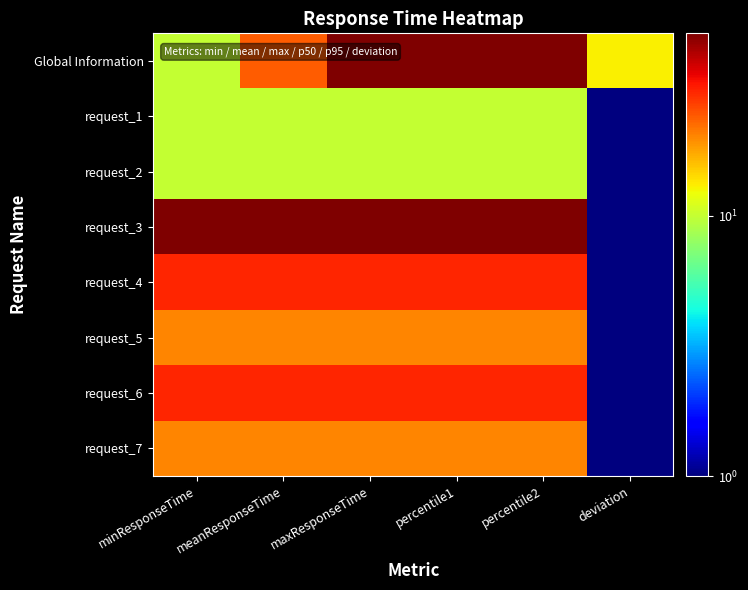

Reading left to right, what are all the values shown in this chart?

Global Information: minResponseTime=10	meanResponseTime=24	maxResponseTime=50	percentile1=50	percentile2=50	deviation=13
request_1: minResponseTime=10	meanResponseTime=10	maxResponseTime=10	percentile1=10	percentile2=10	deviation=1
request_2: minResponseTime=10	meanResponseTime=10	maxResponseTime=10	percentile1=10	percentile2=10	deviation=1
request_3: minResponseTime=50	meanResponseTime=50	maxResponseTime=50	percentile1=50	percentile2=50	deviation=1
request_4: minResponseTime=30	meanResponseTime=30	maxResponseTime=30	percentile1=30	percentile2=30	deviation=1
request_5: minResponseTime=20	meanResponseTime=20	maxResponseTime=20	percentile1=20	percentile2=20	deviation=1
request_6: minResponseTime=30	meanResponseTime=30	maxResponseTime=30	percentile1=30	percentile2=30	deviation=1
request_7: minResponseTime=20	meanResponseTime=20	maxResponseTime=20	percentile1=20	percentile2=20	deviation=1